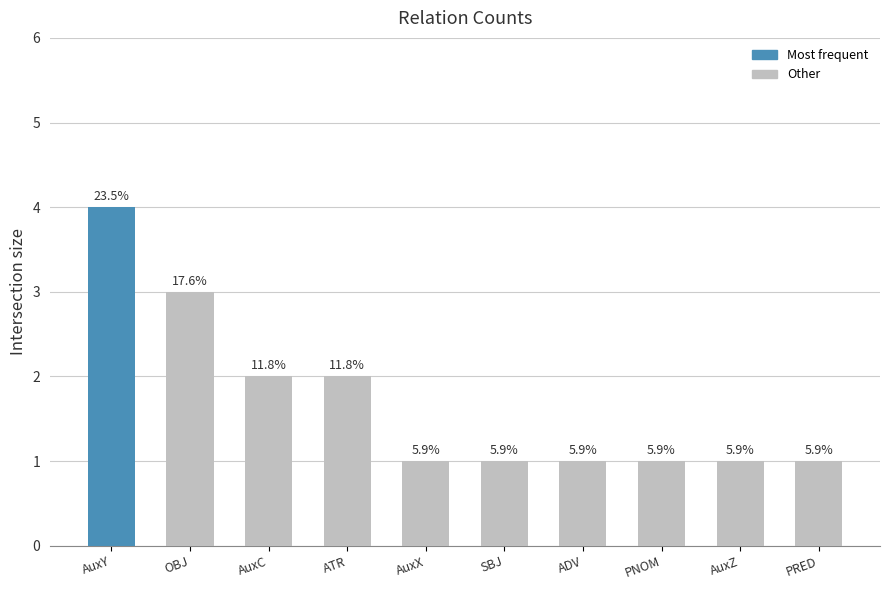

How many bars are there in total?

10